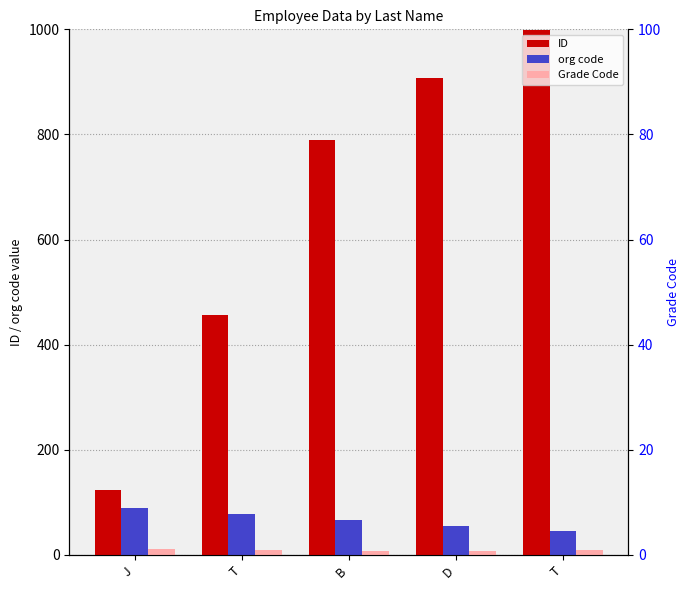

True or false: ID has a value of 492 at D.

False